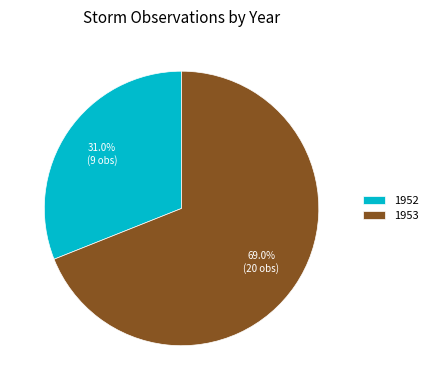

What percentage is NOT represented by 1952?

69.0%